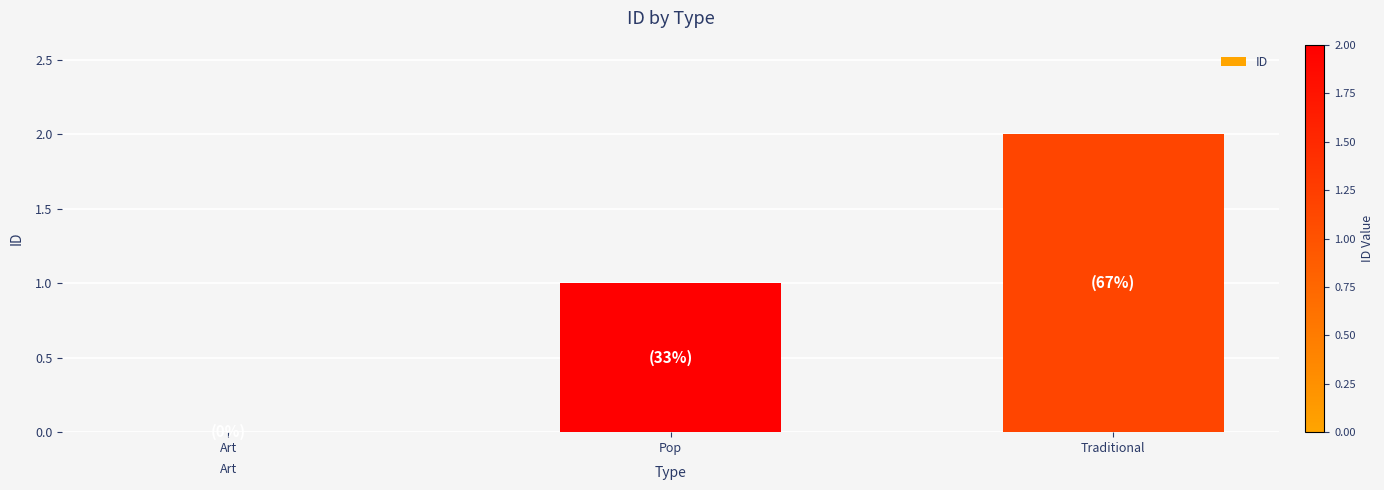

What is the maximum value shown in the chart?

2